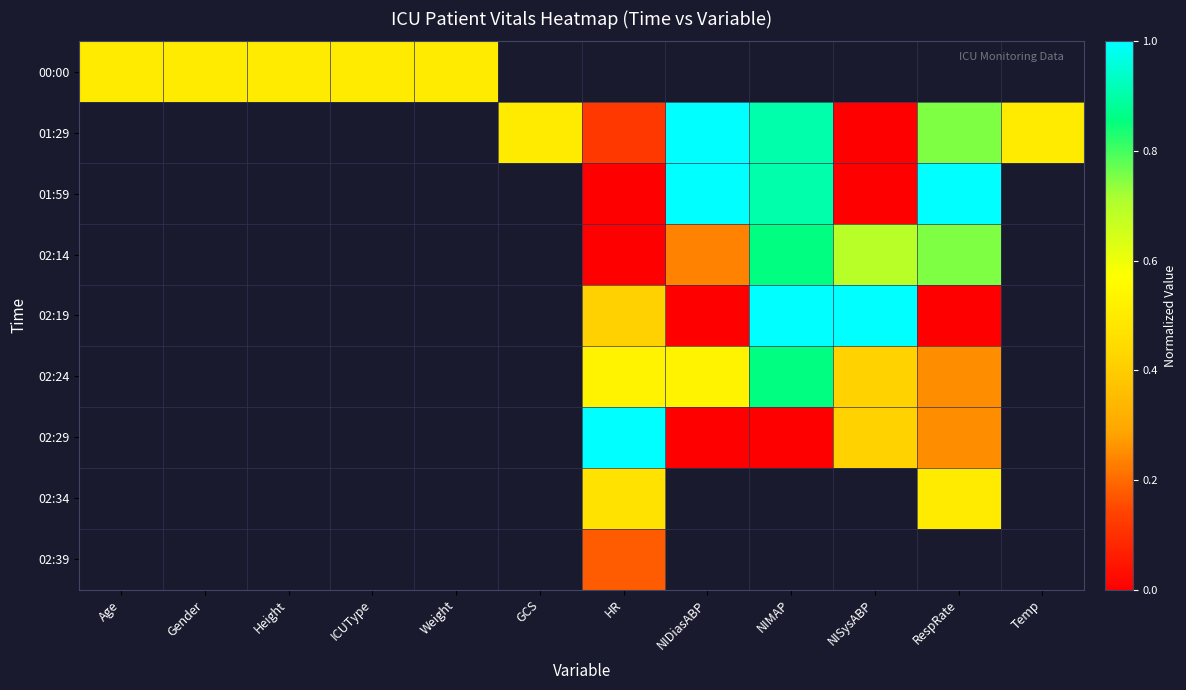

Is the value of 01:59 at Weight greater than the value of 01:29 at Age?

No